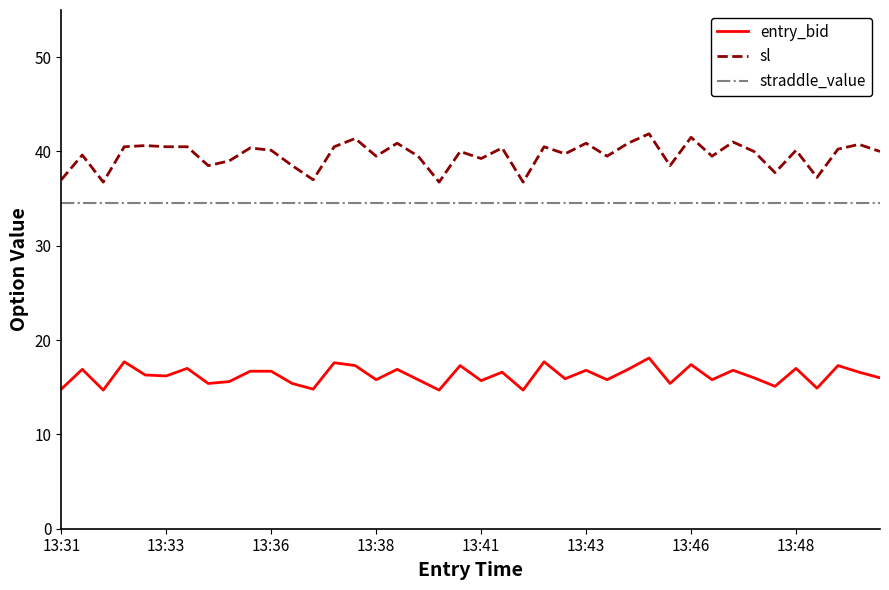

What is the lowest value of the entry_bid series?

14.7